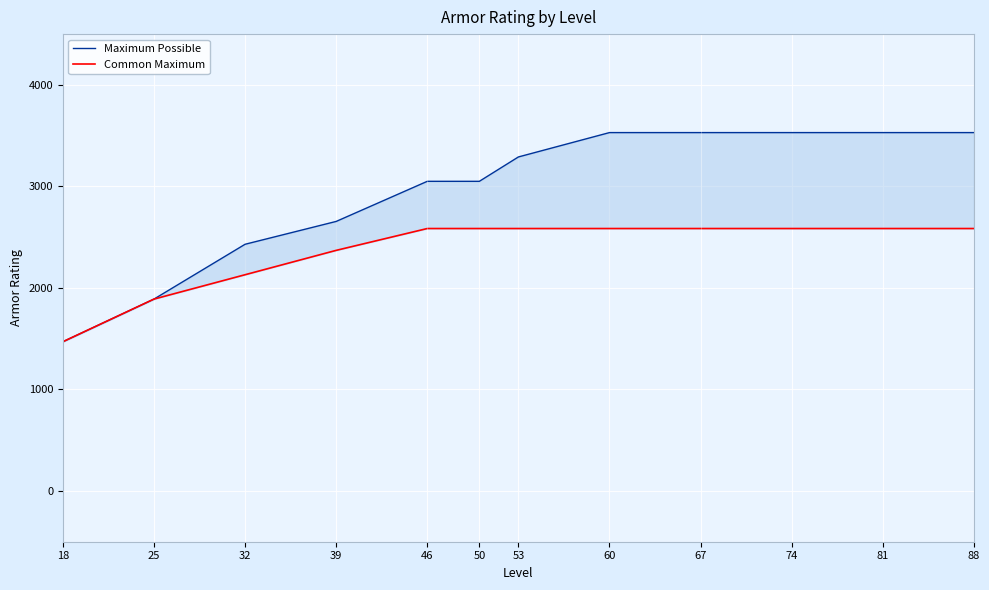

Rank the series at 67 from lowest to highest value.

Common Maximum, Maximum Possible